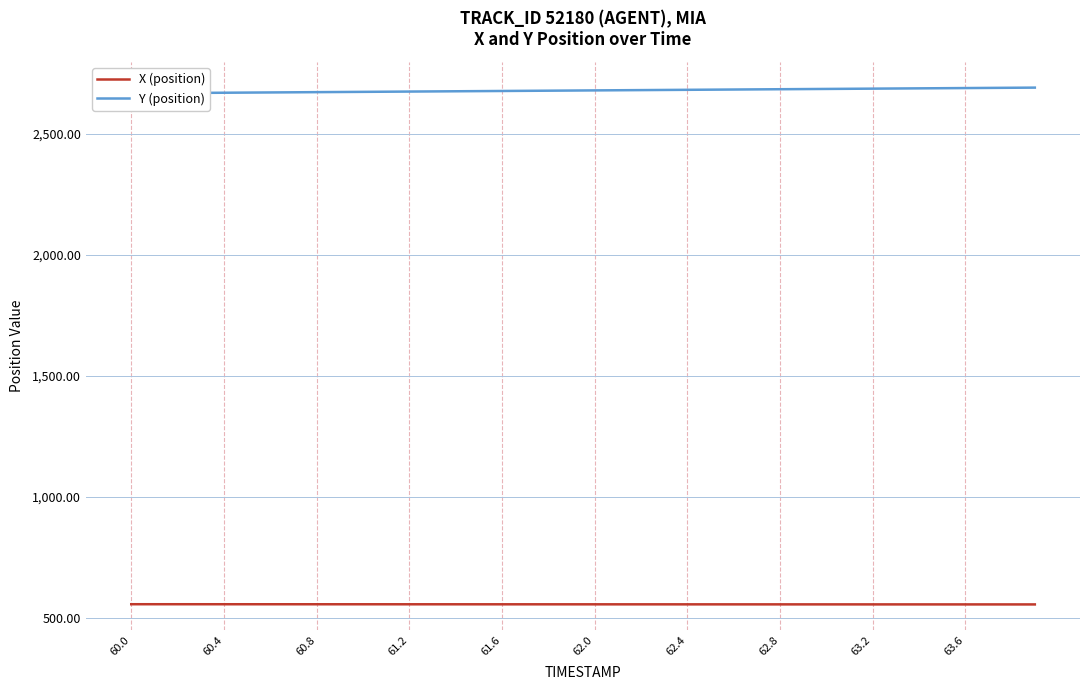

True or false: X (position) has a value of 252.1 at 63.6.

False